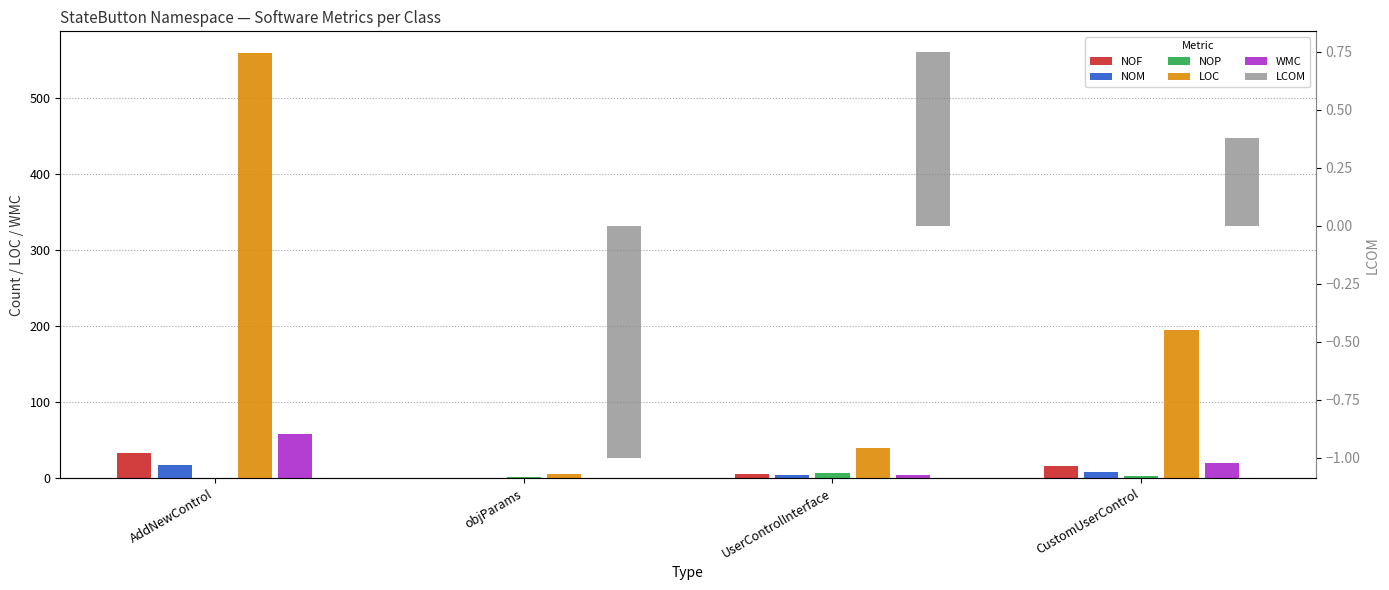

Reading left to right, what are all the values shown in this chart?

NOF: 33.0	0.0	5.0	16.0
NOM: 17.0	0.0	4.0	8.0
NOP: 0.0	2.0	7.0	3.0
LOC: 559.0	5.0	40.0	195.0
WMC: 58.0	0.0	4.0	20.0
LCOM: 0.0	-1.0	0.8	0.4